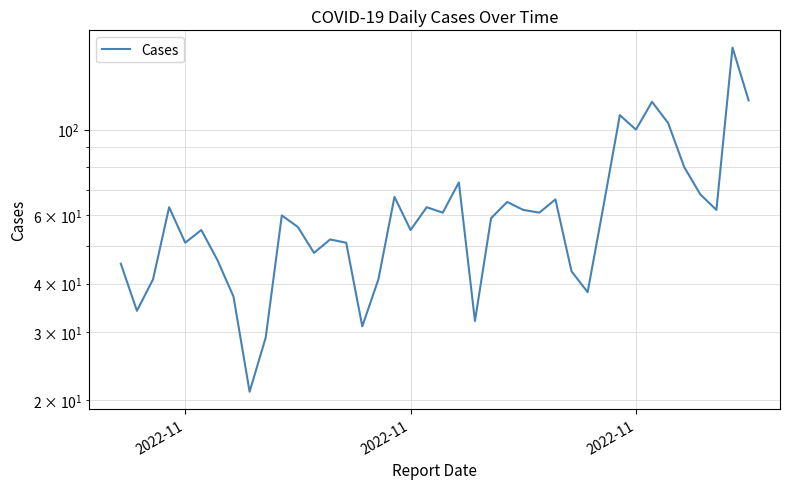

Count the number of data series in this chart.

1